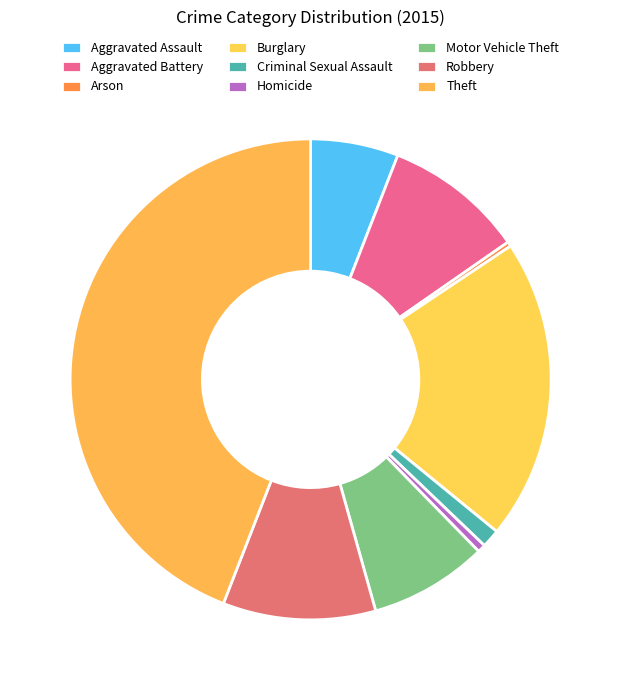

How many slices are in this pie chart?

9